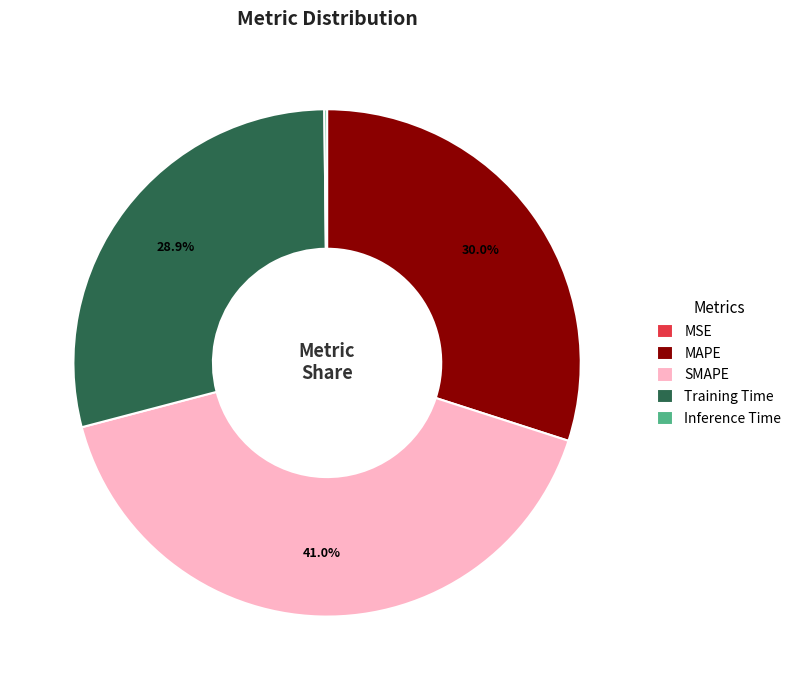

Approximately how many times larger is the value at MAPE compared to SMAPE?

0.7